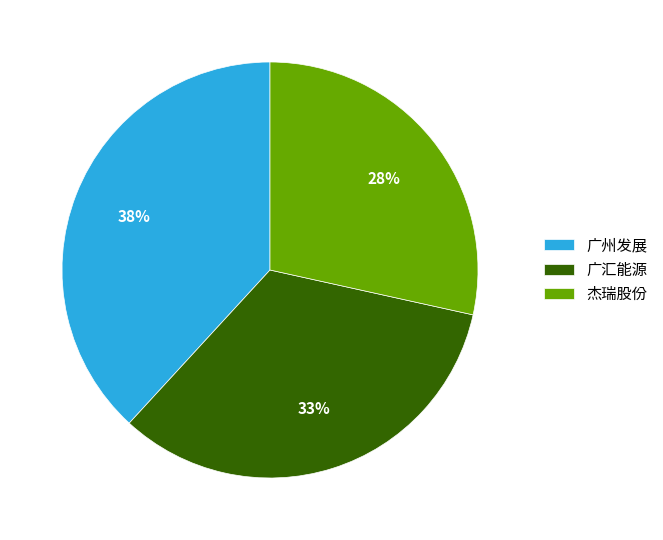

Does any single category account for the majority?

No